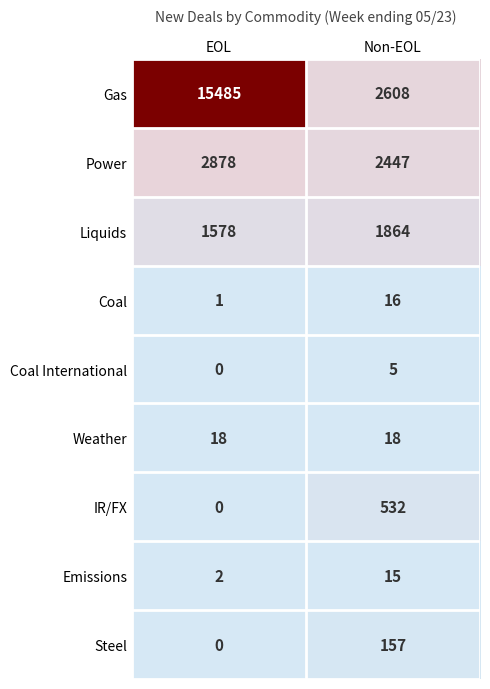

List the series in order of their peak value, highest first.

Gas, Power, Liquids, IR/FX, Steel, Weather, Coal, Emissions, Coal International